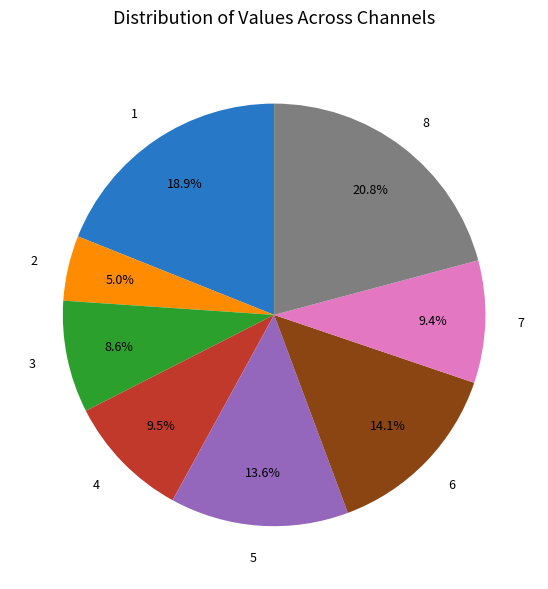

Does 4 represent more than half of the total?

No